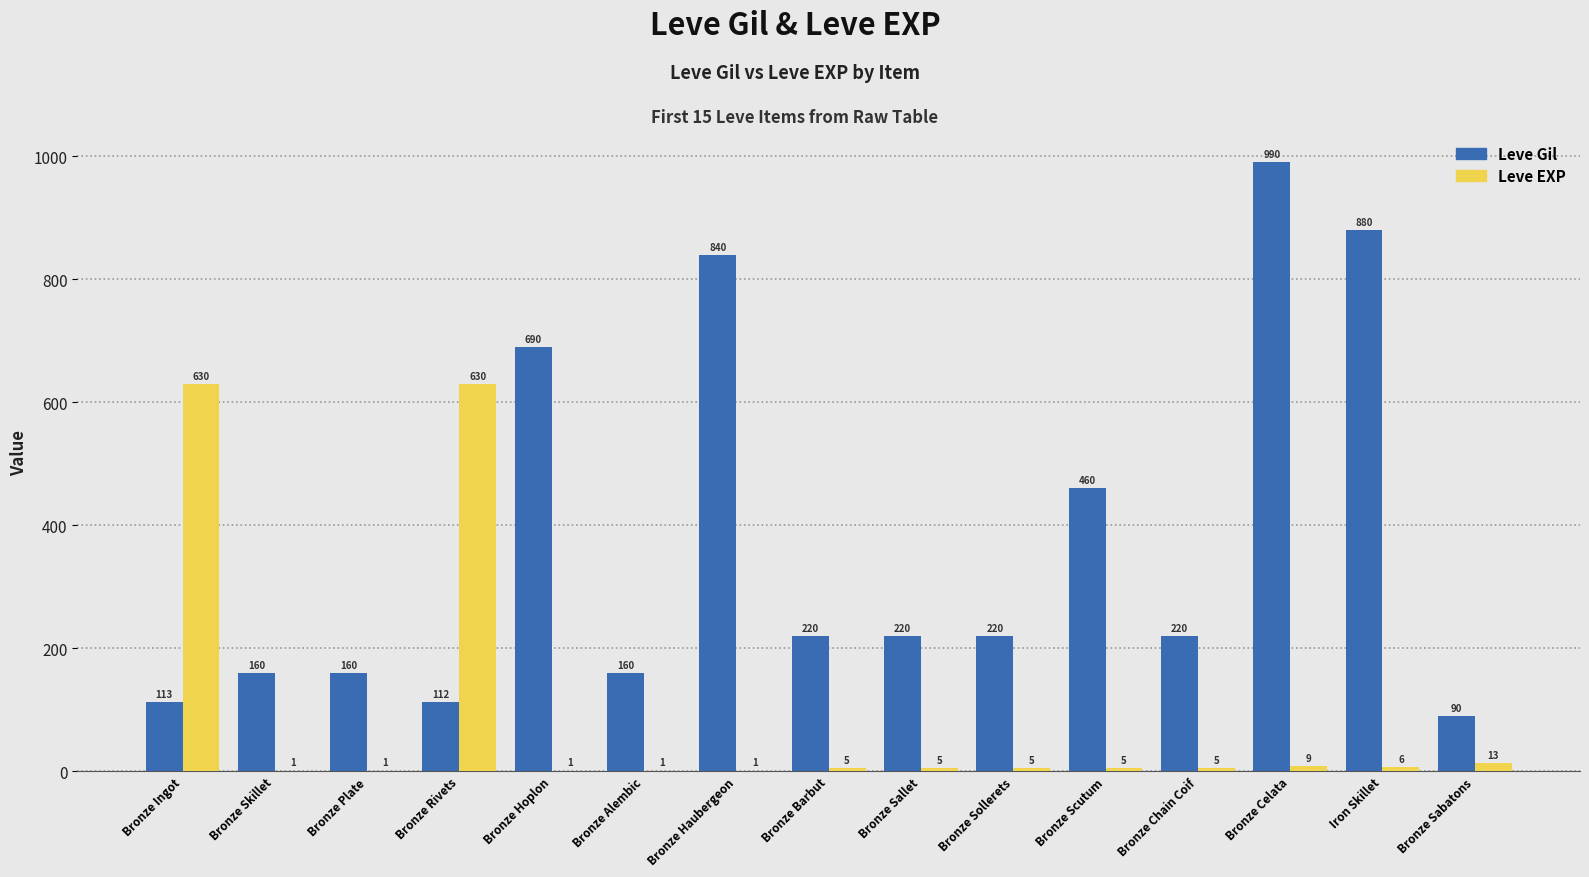

What is the spread (max minus min) of values at Bronze Plate?

159